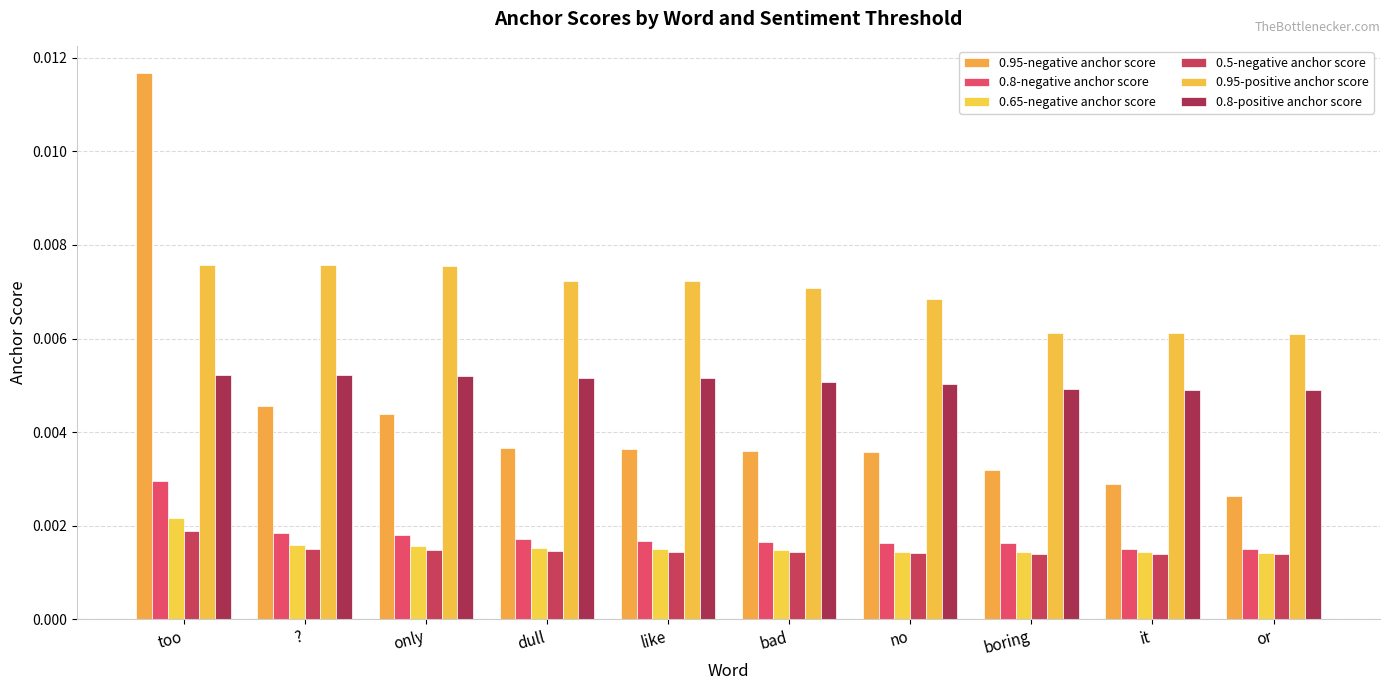

How many groups of bars are there?

10